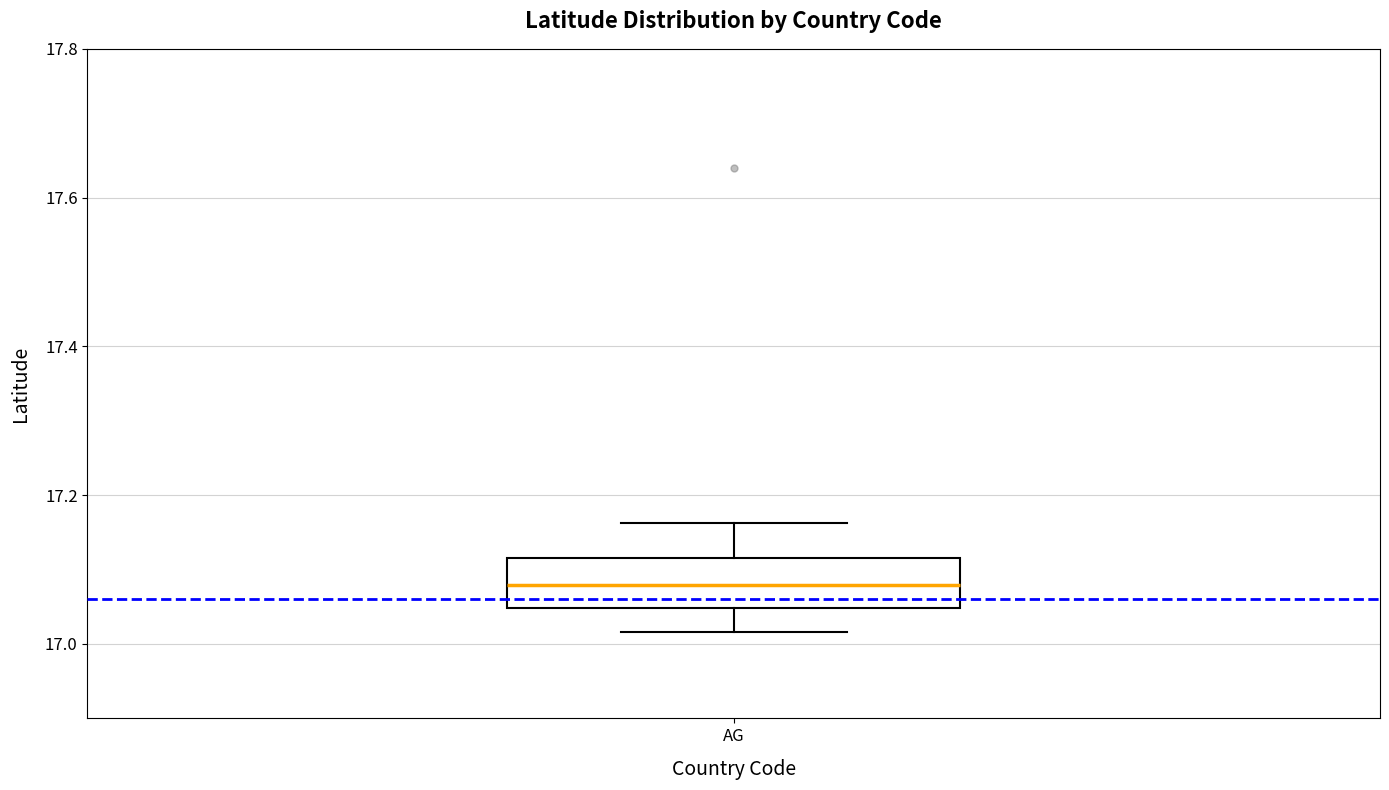

Transcribe this box plot: give where the median line is, the range the box spans, and where the two whiskers end, as read against the y-axis. The values are not printed on the chart, so give them approximately, as read against the axis.

median 17.08, box 17.04 to 17.12, whiskers 17.02 to 17.16